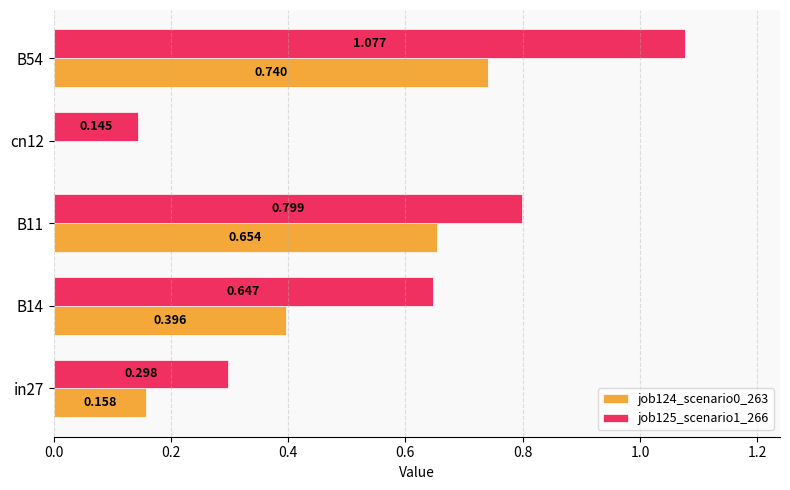

Is the value of job125_scenario1_266 at B54 greater than the value of job124_scenario0_263 at cn12?

Yes